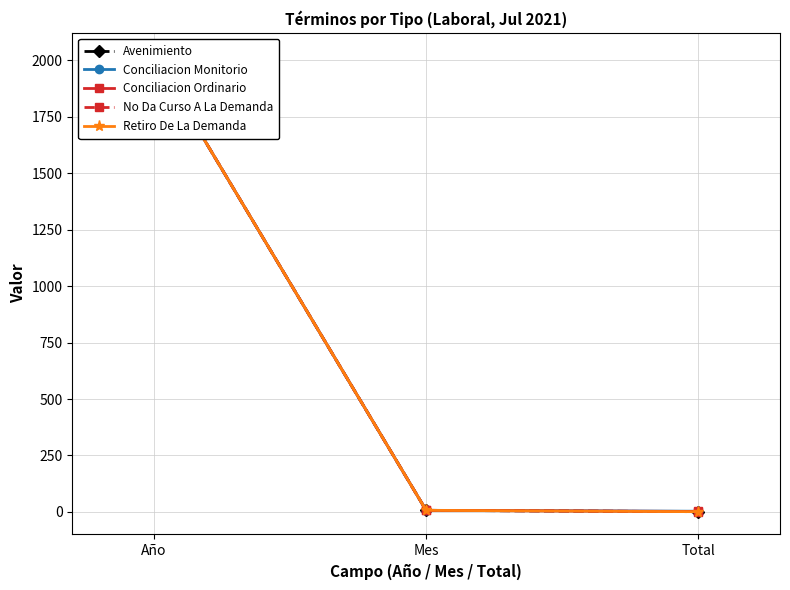

At which category is the sum across all series the highest?

Año